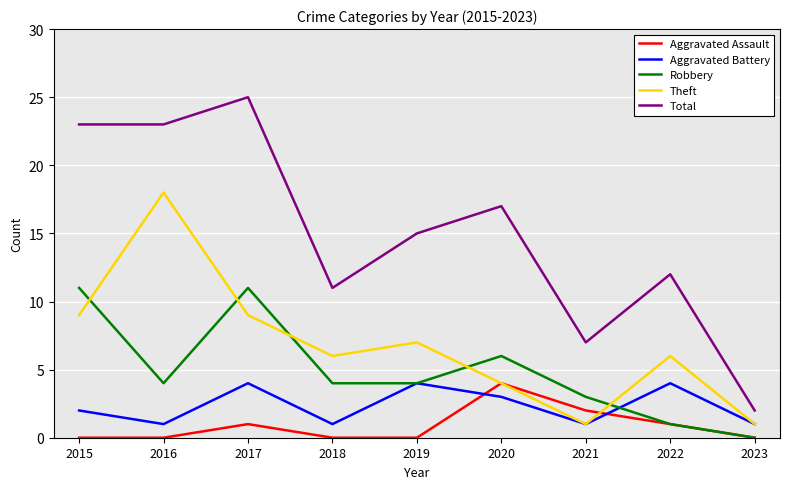

Reading left to right, list all the values displayed in this chart.

Aggravated Assault: 0	0	1	0	0	4	2	1	0
Aggravated Battery: 2	1	4	1	4	3	1	4	1
Robbery: 11	4	11	4	4	6	3	1	0
Theft: 9	18	9	6	7	4	1	6	1
Total: 23	23	25	11	15	17	7	12	2